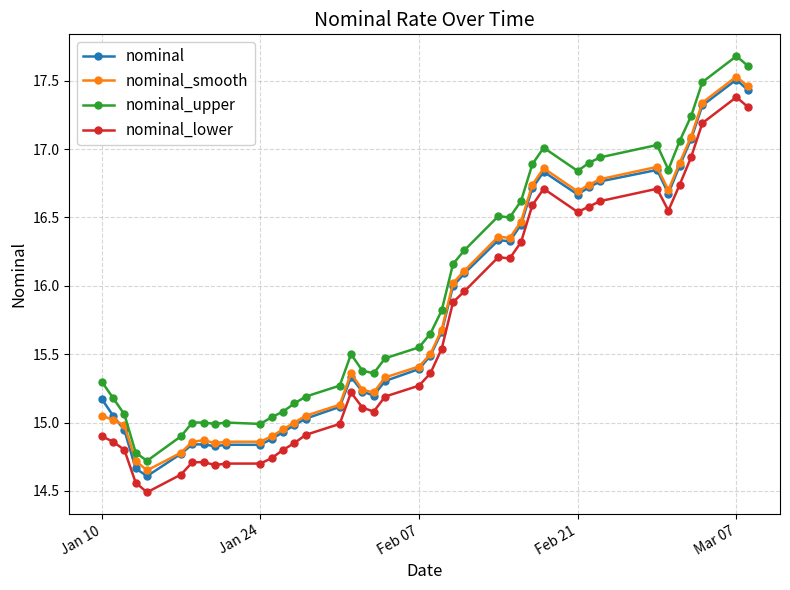

What is the smallest value displayed?

14.5